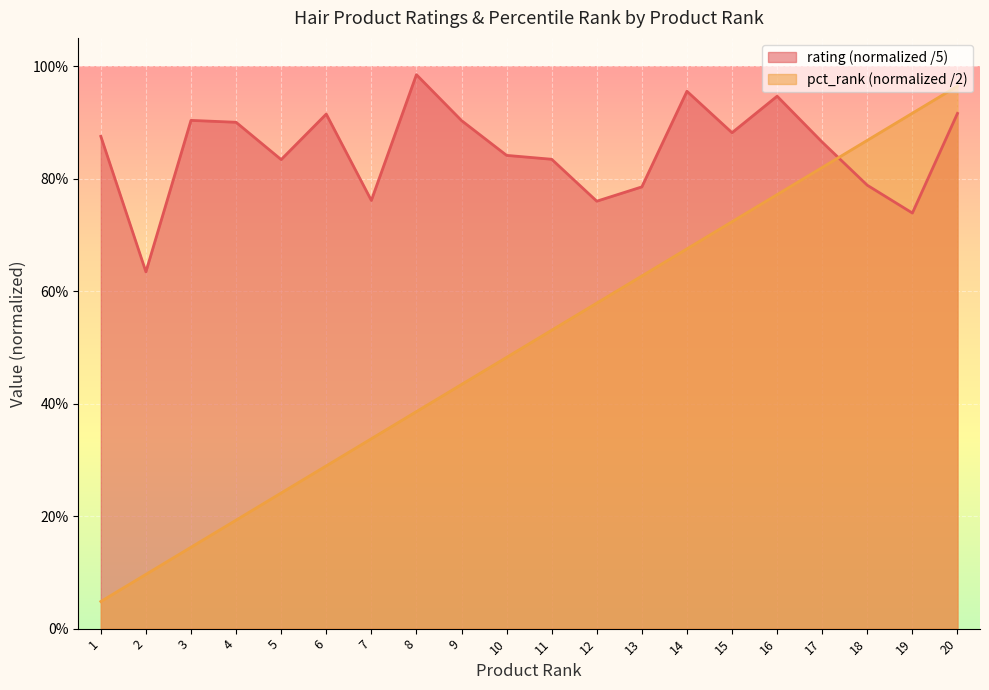

At which category does the chart reach its peak across all series?

8